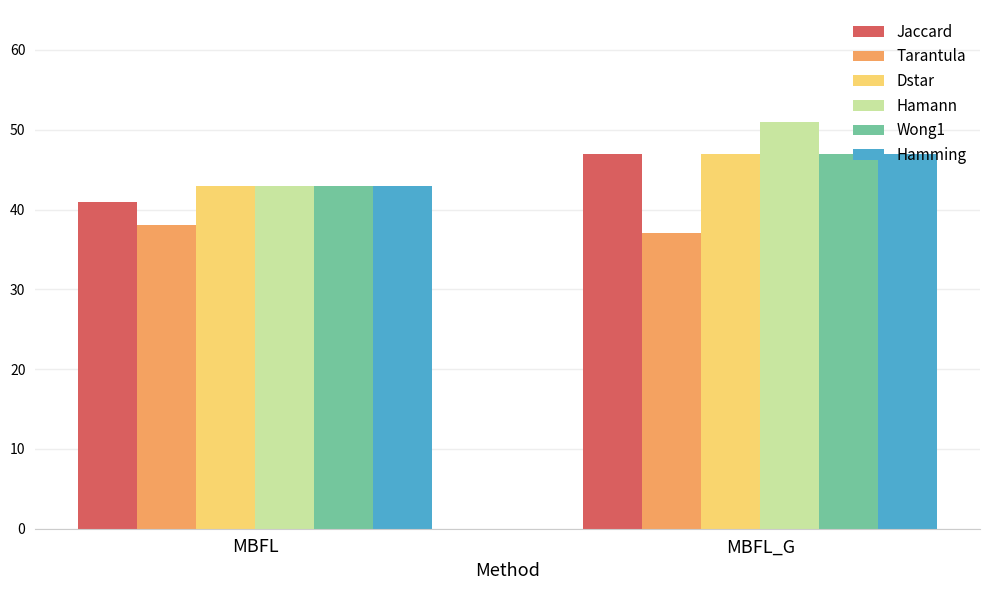

How many bars are there in total?

12